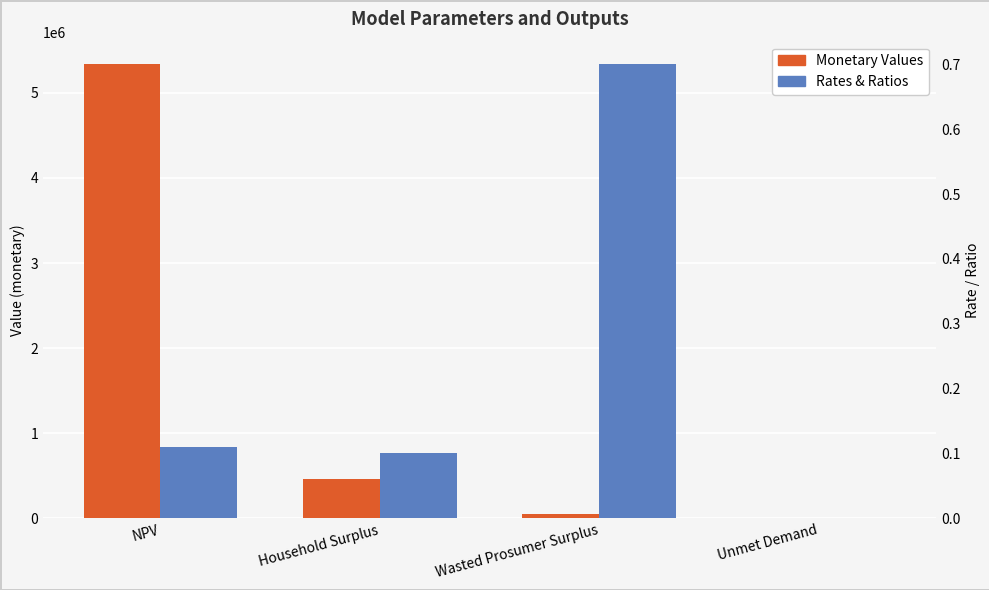

Are the bars grouped side by side (vs. stacked)?

Yes